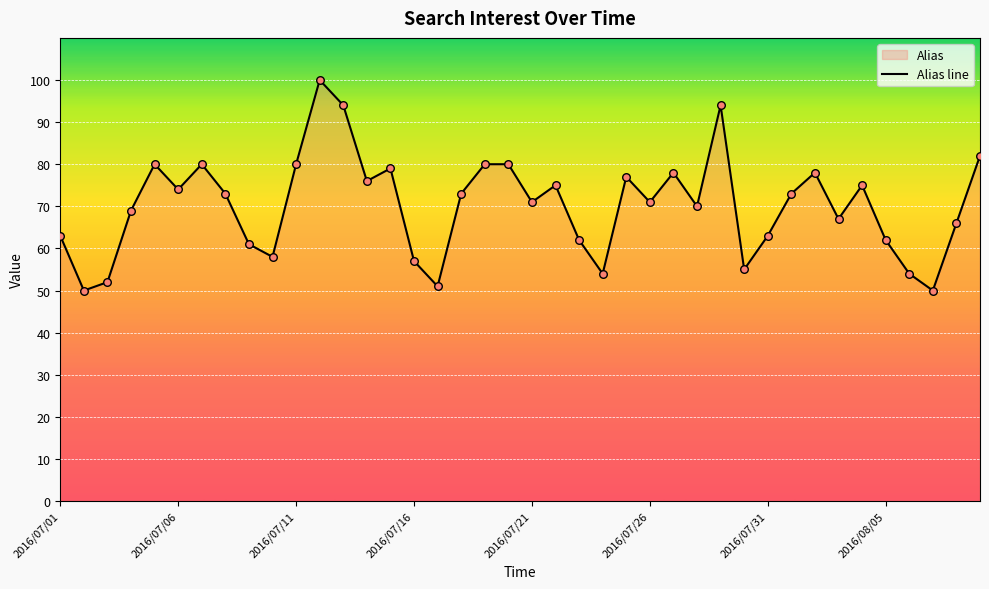

Approximately how many times larger is the value at 2016/07/04 compared to 2016/07/25?

0.9